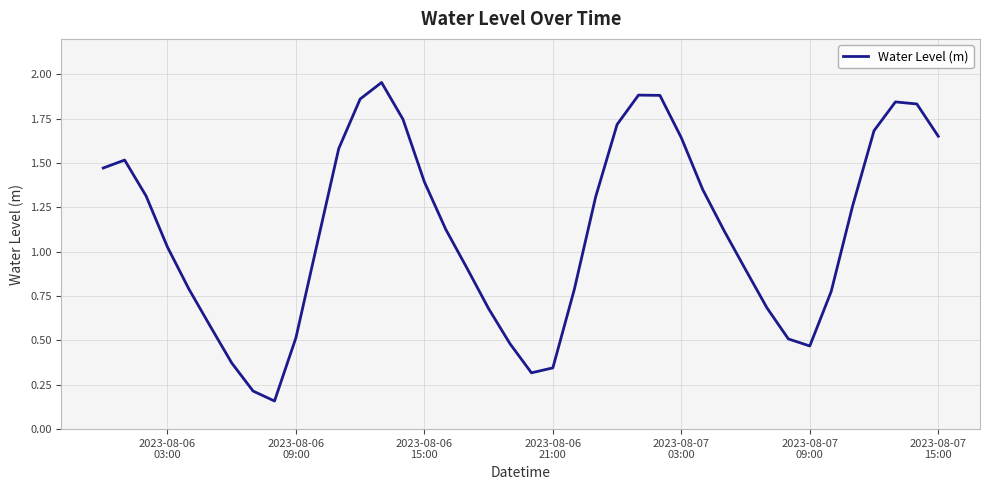

True or false: there are more than 1 points higher than both neighbors.

True